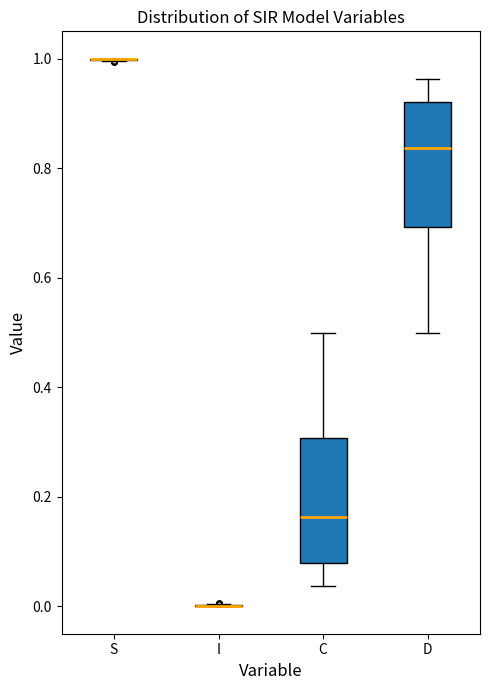

Reading left to right, read every box against the y-axis: the position of its median line, the range the box covers, and the ends of its whiskers. The values are not printed on the chart, so give them approximately, as read against the axis.

S: box collapsed to a line at 1.00, whiskers 1.00 to 1.00
I: box collapsed to a line at 0.00, whiskers 0.00 to 0.00
C: median 0.16, box 0.08 to 0.30, whiskers 0.04 to 0.50
D: median 0.84, box 0.70 to 0.92, whiskers 0.50 to 0.96